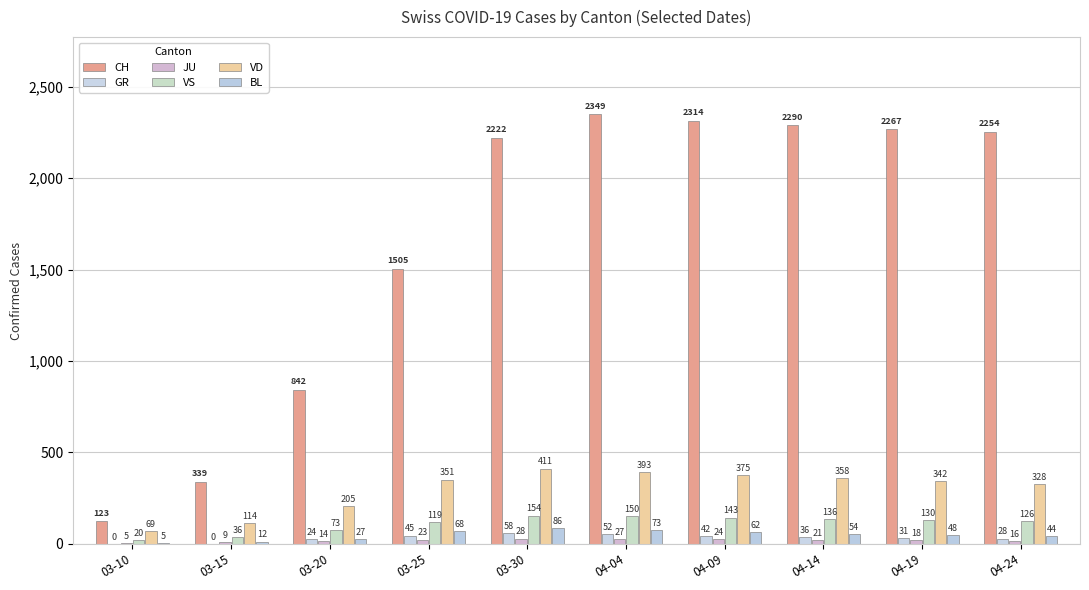

The VD series shows 342 at 04-19. True or false?

True